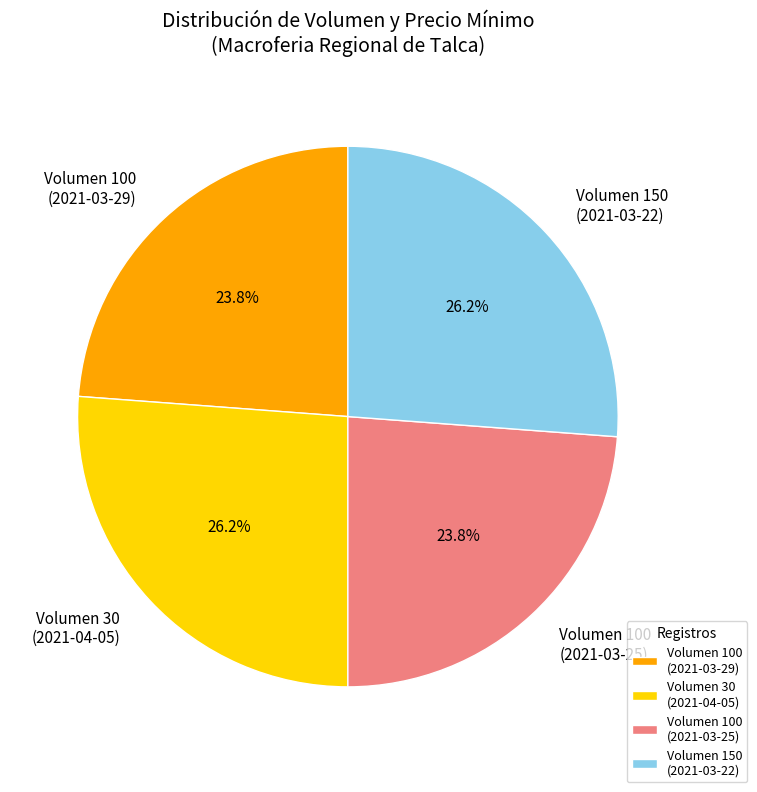

Does any single category account for the majority?

No